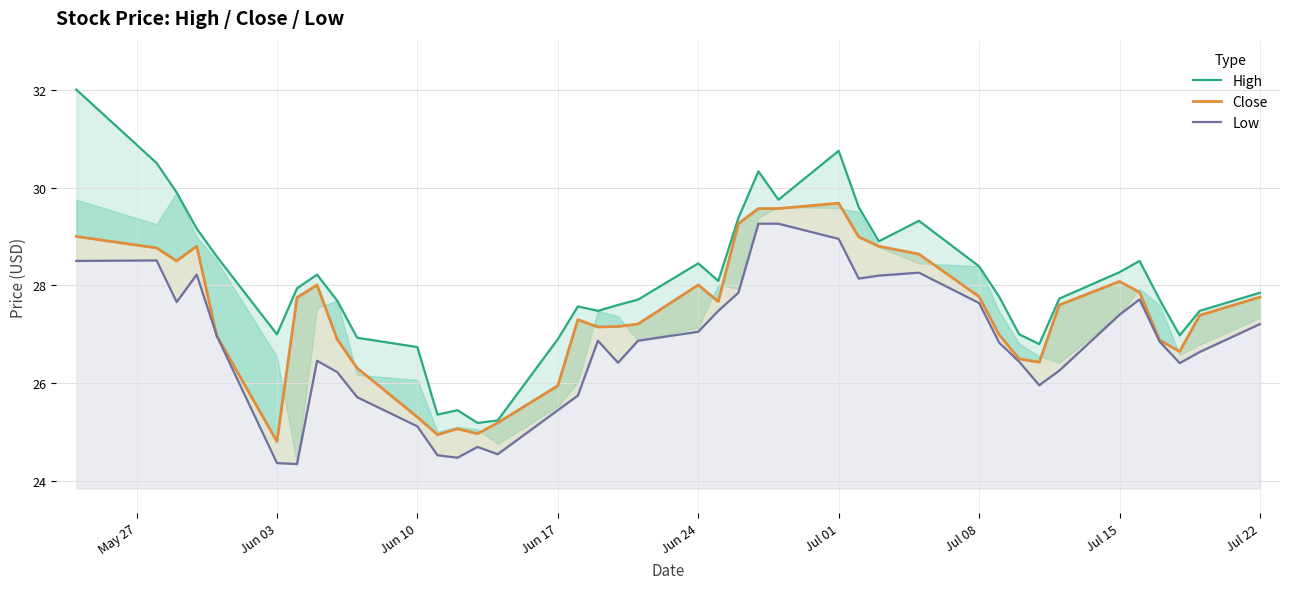

What is the total value across all series at Jul 15?

83.8